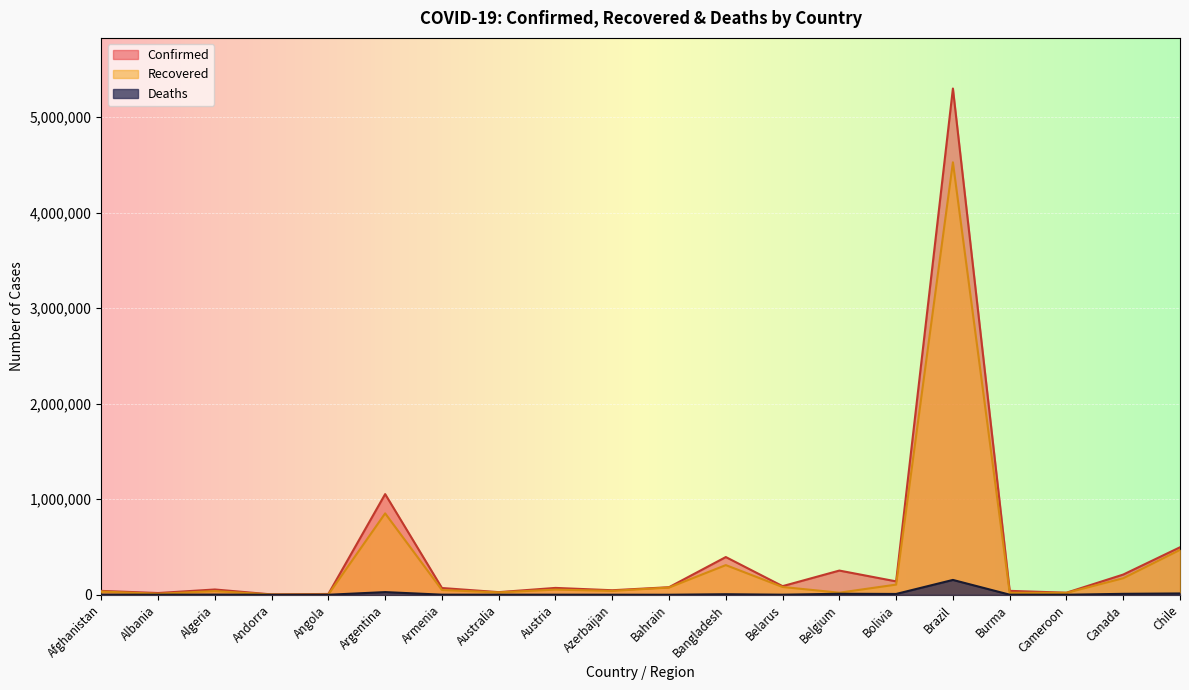

What is the approximate value of Deaths at Argentina?

27957